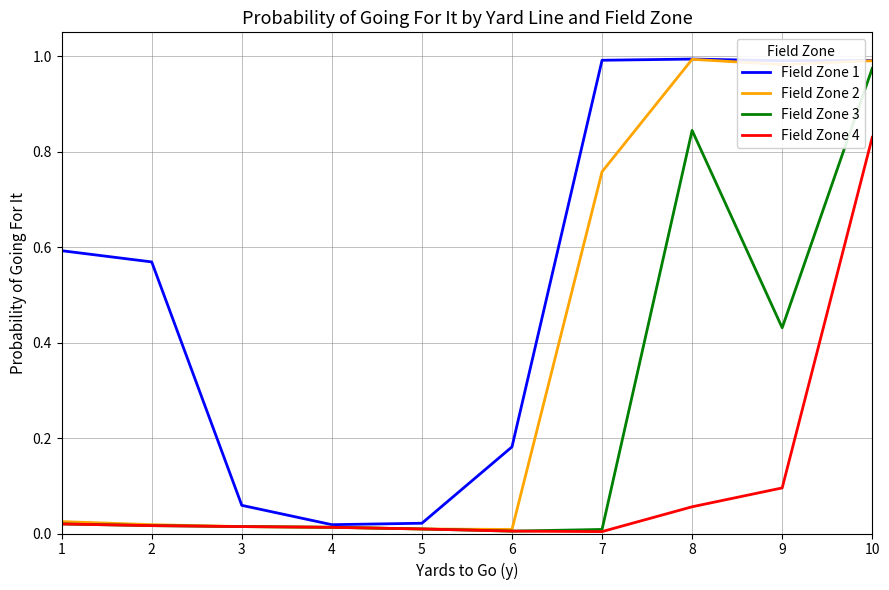

Is this an area chart (filled region under the line)?

No